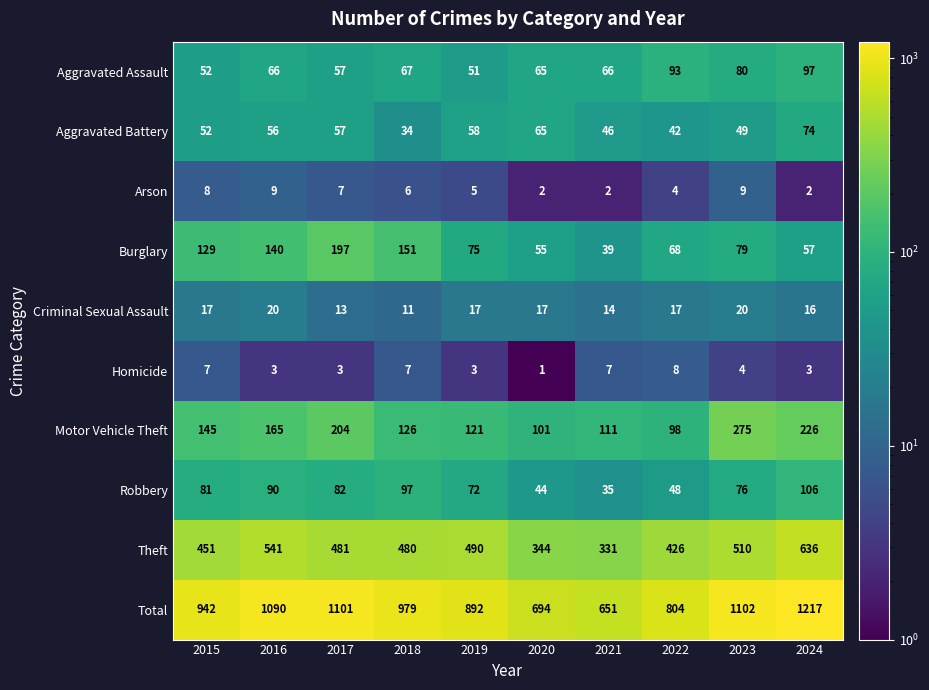

What is the spread (max minus min) of values at 2022?

800